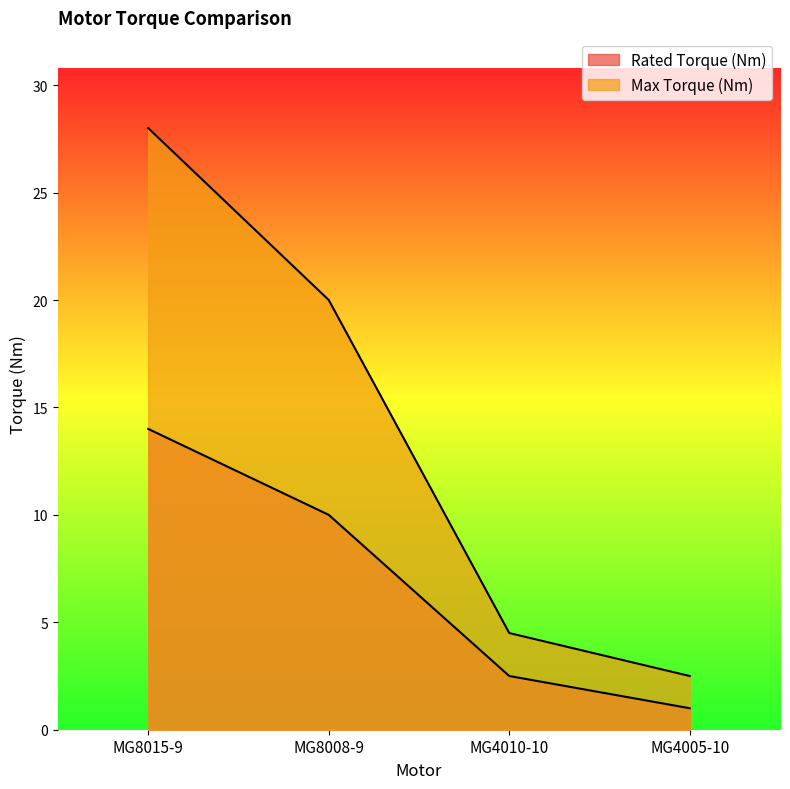

Is it true that Rated Torque (Nm) equals 10.0 at MG8008-9?

True